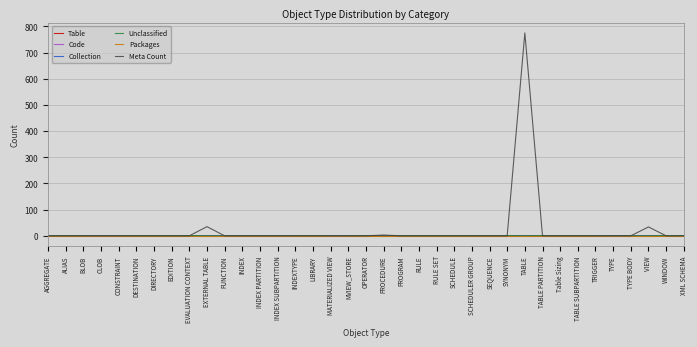

At which category does the chart reach its peak across all series?

TABLE